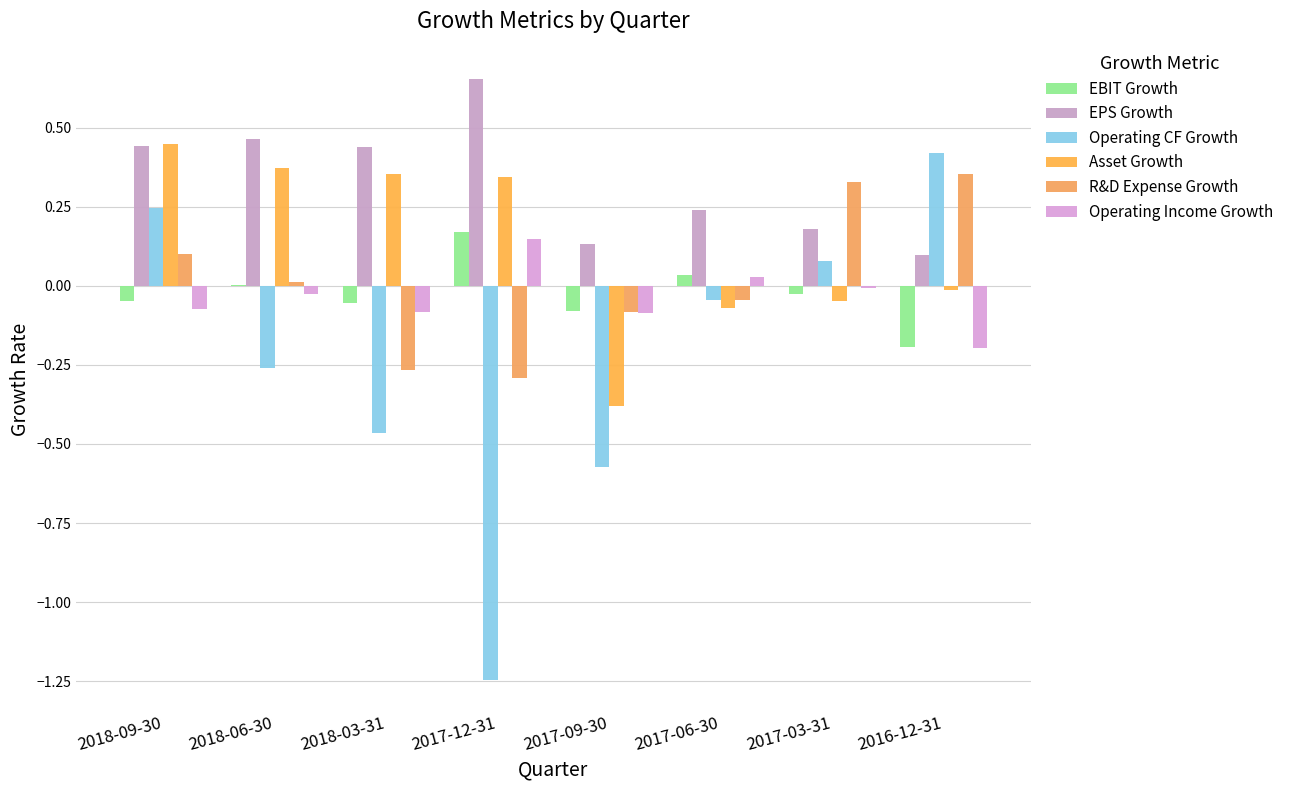

Which category has the lowest value in the EBIT Growth series?

2016-12-31